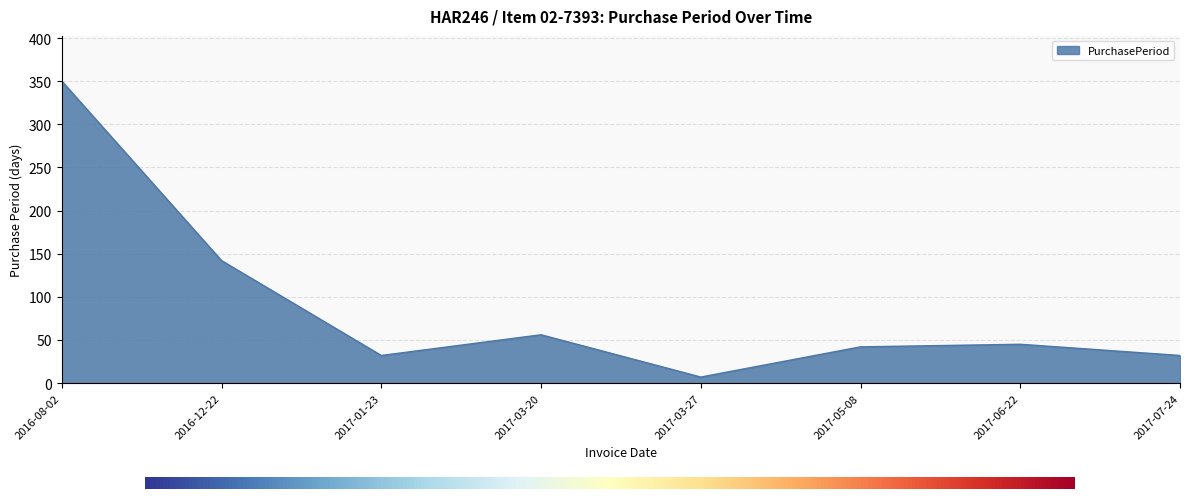

What is the sum of the values at 2017-05-08 and 2017-03-20?

98